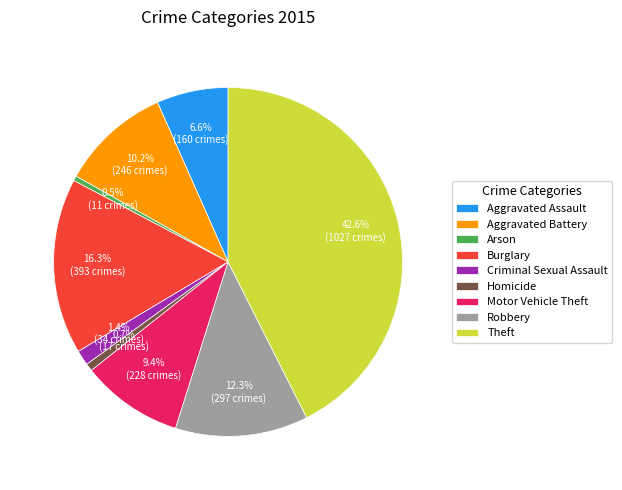

To the nearest percent, what is the difference between the largest and smallest slice percentages?

42%